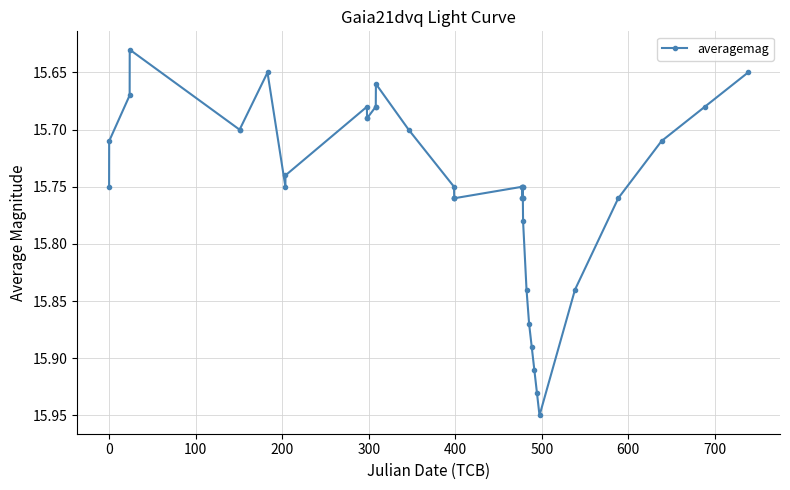

True or false: there are more than 0 points higher than both neighbors.

True